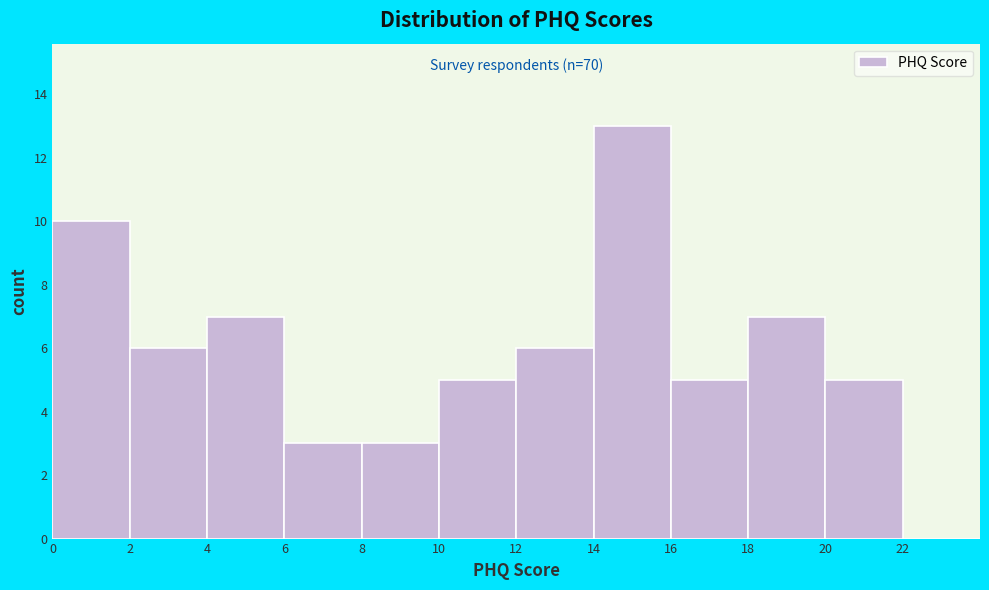

Which range on the x-axis has the tallest bar?

14 to 16